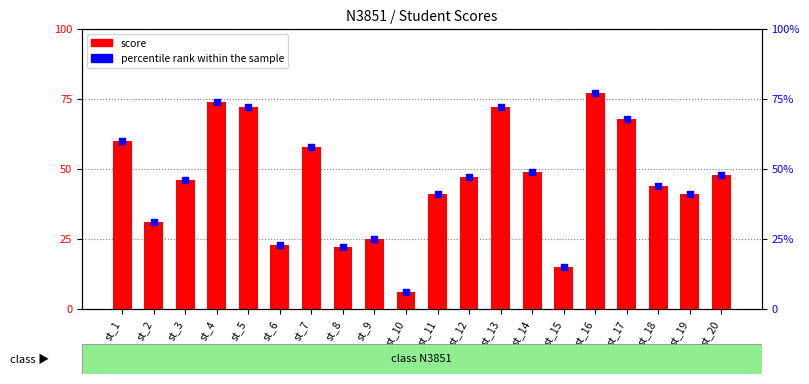

Which series reaches the maximum Y coordinate?

score